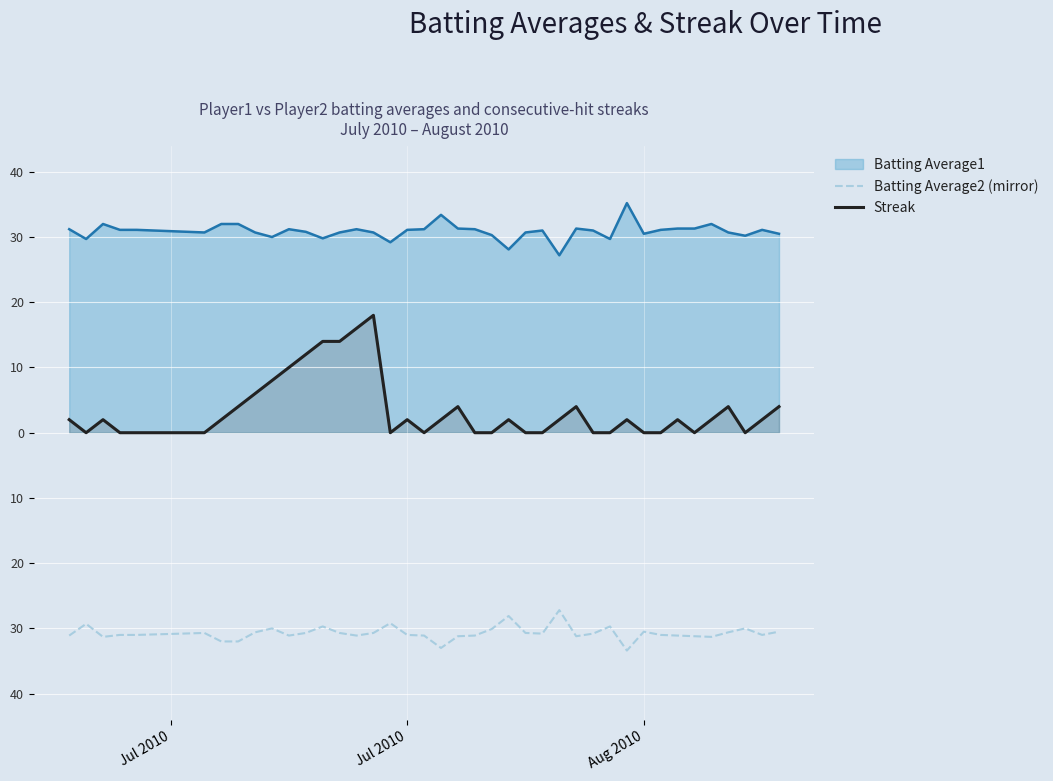

How many data points in Batting Average2 (mirror) are above -30?

6